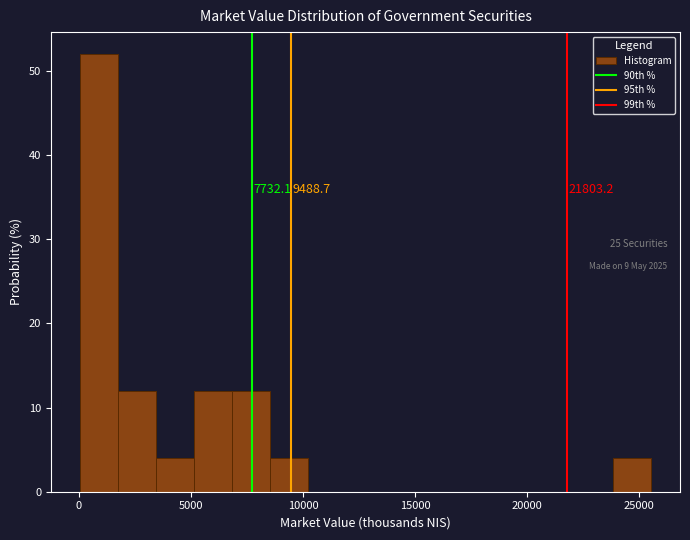

Around what value on the x-axis is the tallest bar? Give the approximate position of its centre, as read against the axis.

1000